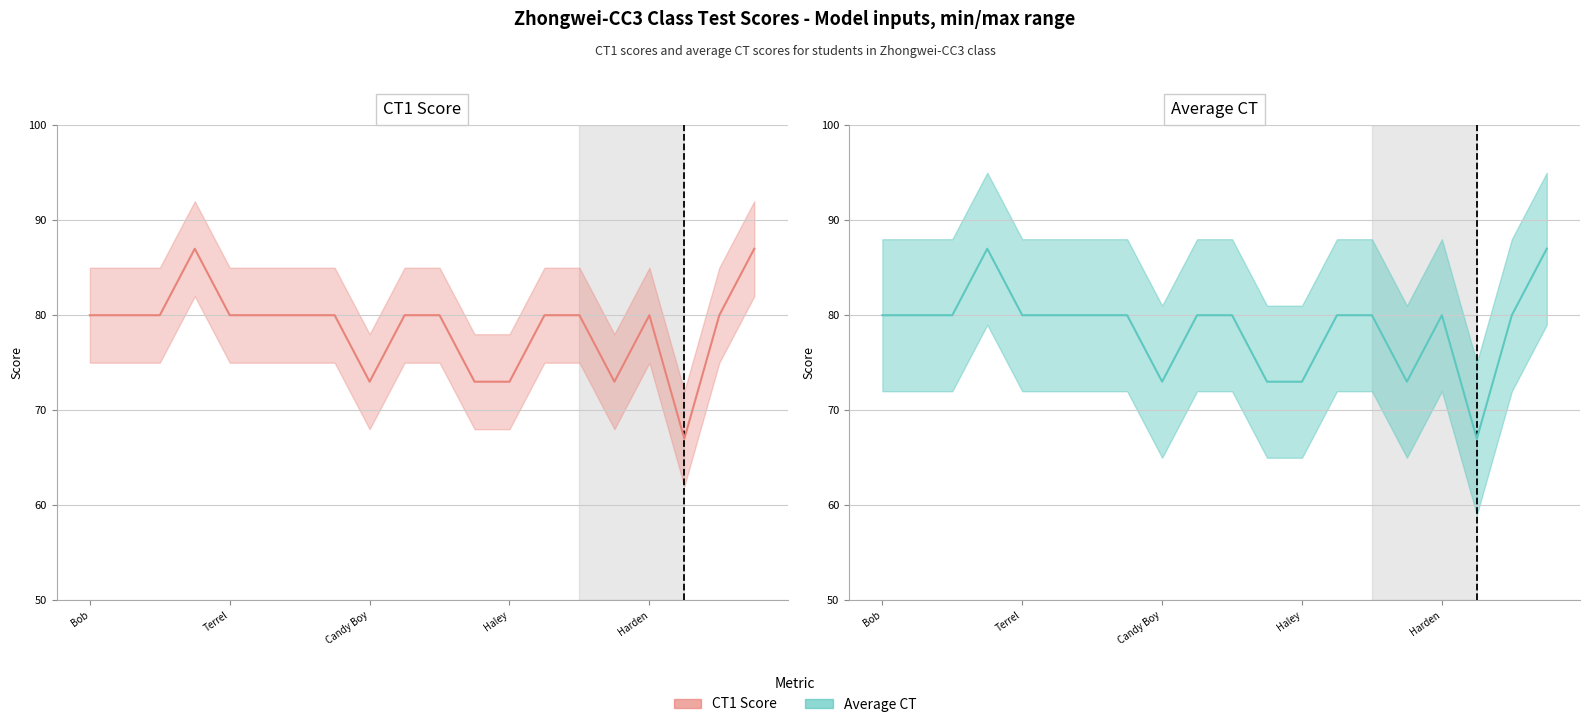

What is the difference between the maximum and minimum values in the CT1 Score line series?

20